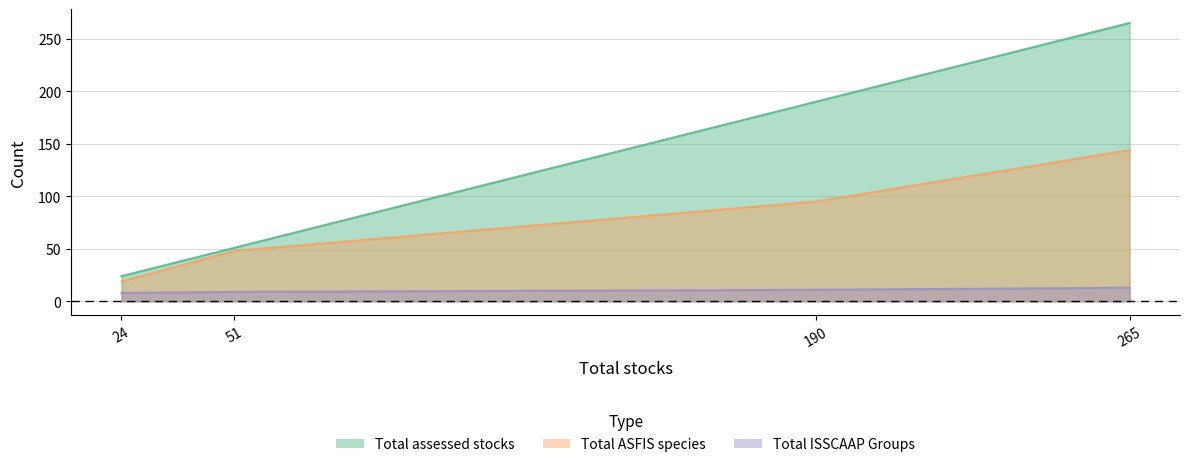

What is the smallest value displayed?

8